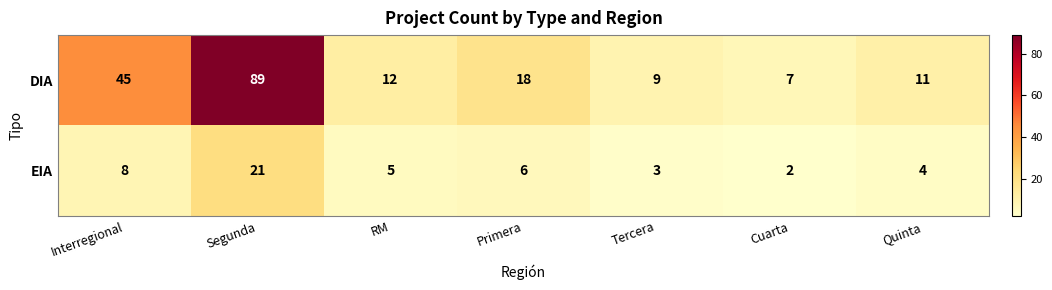

At which category is the sum across all series the highest?

Segunda